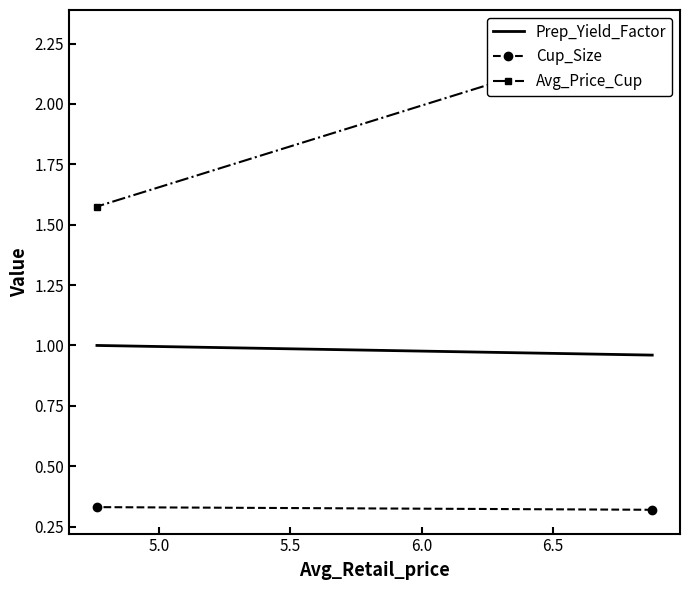

How many categories are shown in the chart?

2